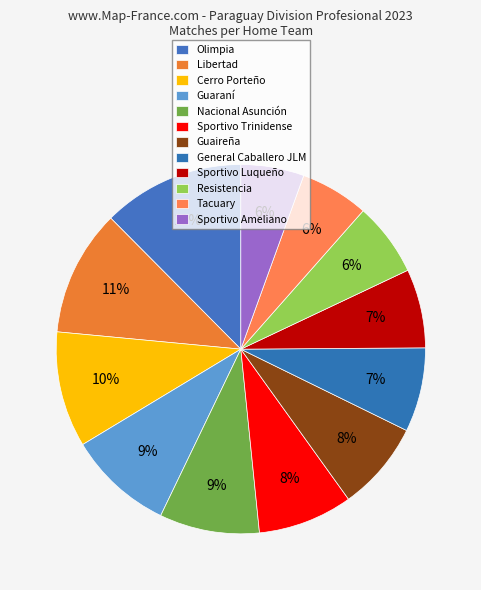

What is the change in value from Nacional Asunción to Resistencia?

-5